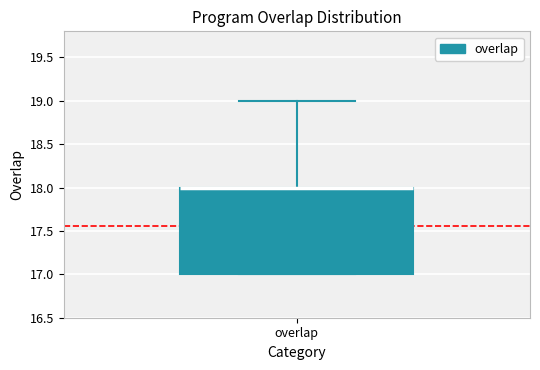

Read this box plot against the y-axis: the position of the median line, the range covered by the box, and the ends of both whiskers. The values are not printed on the chart, so give them approximately, as read against the axis.

median 18 (drawn on the box's upper edge), box 17 to 18, whiskers 17 to 19